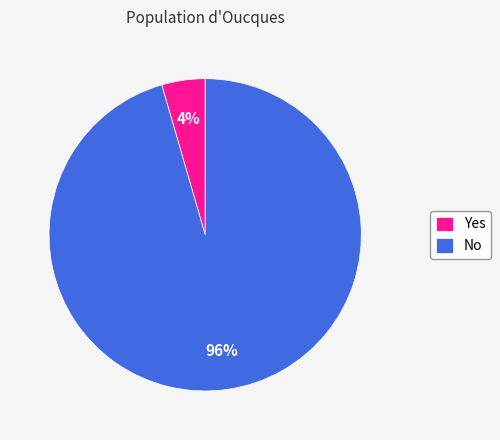

To the nearest percent, what is the combined percentage of Yes and No?

100%